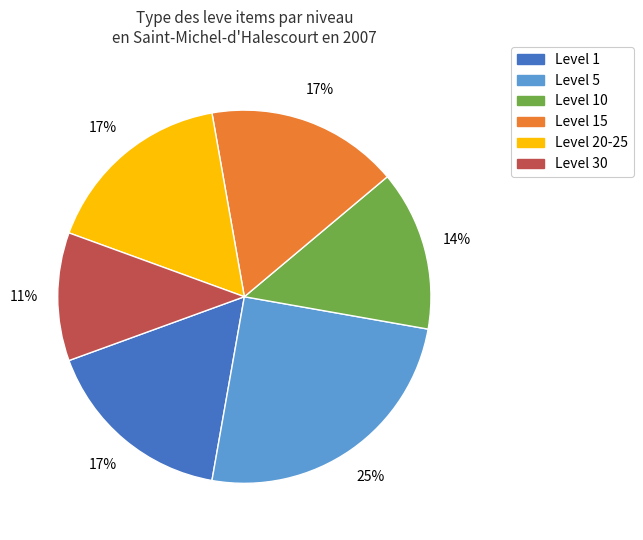

To the nearest percent, what is the difference between the largest and smallest slice percentages?

14%